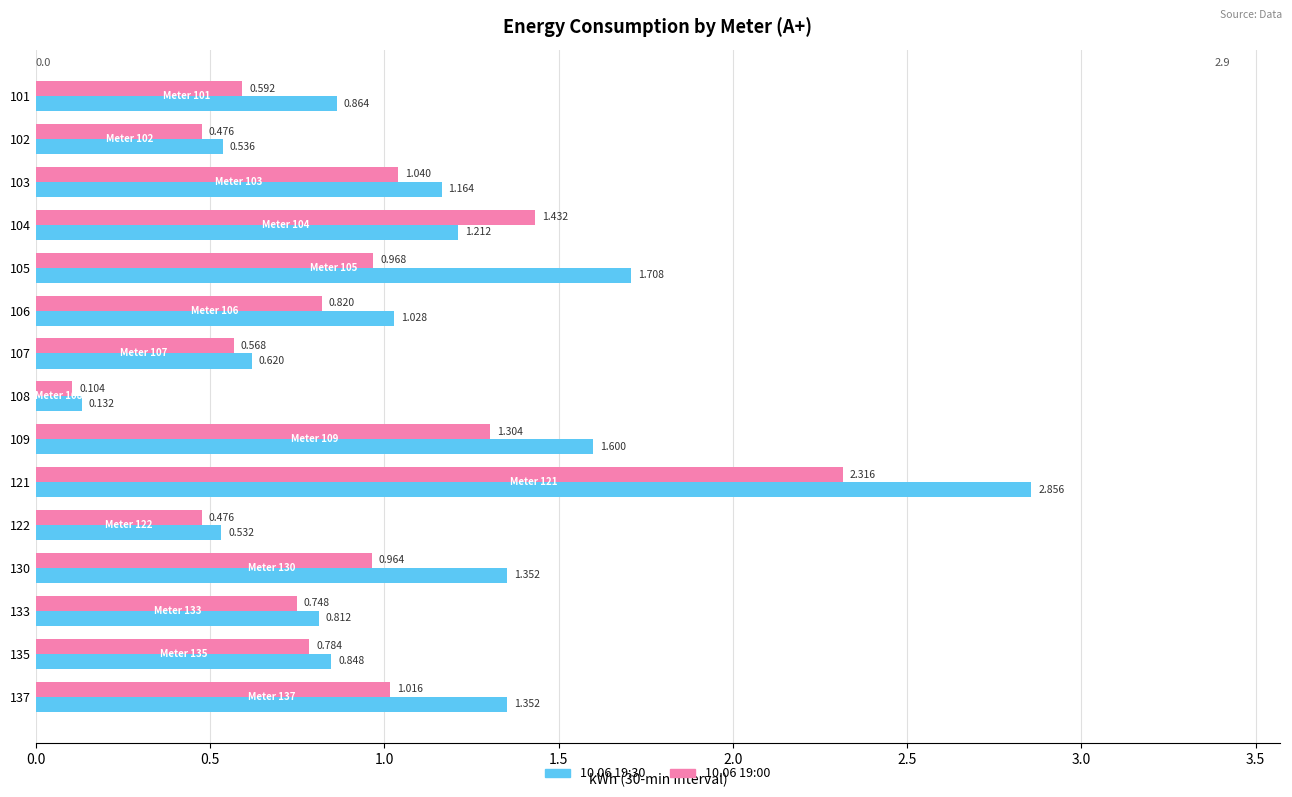

Is the value of 10.06 19:30 at 102 greater than the value of 10.06 19:00 at 121?

No